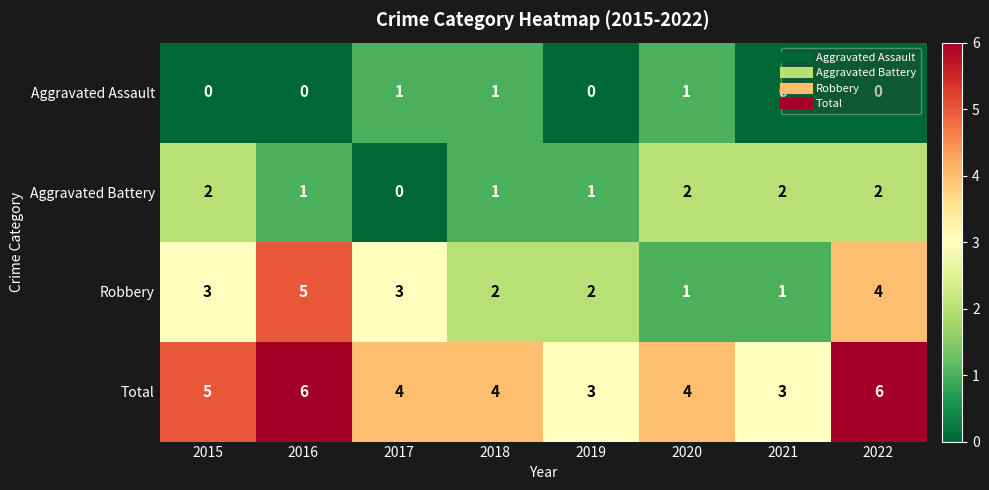

Which series has the largest total across all categories?

Total